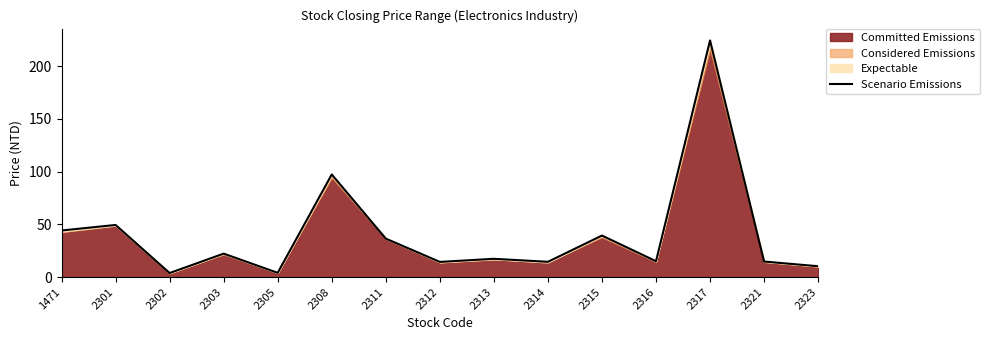

Which has a higher value, 2311 or 2321?

2311